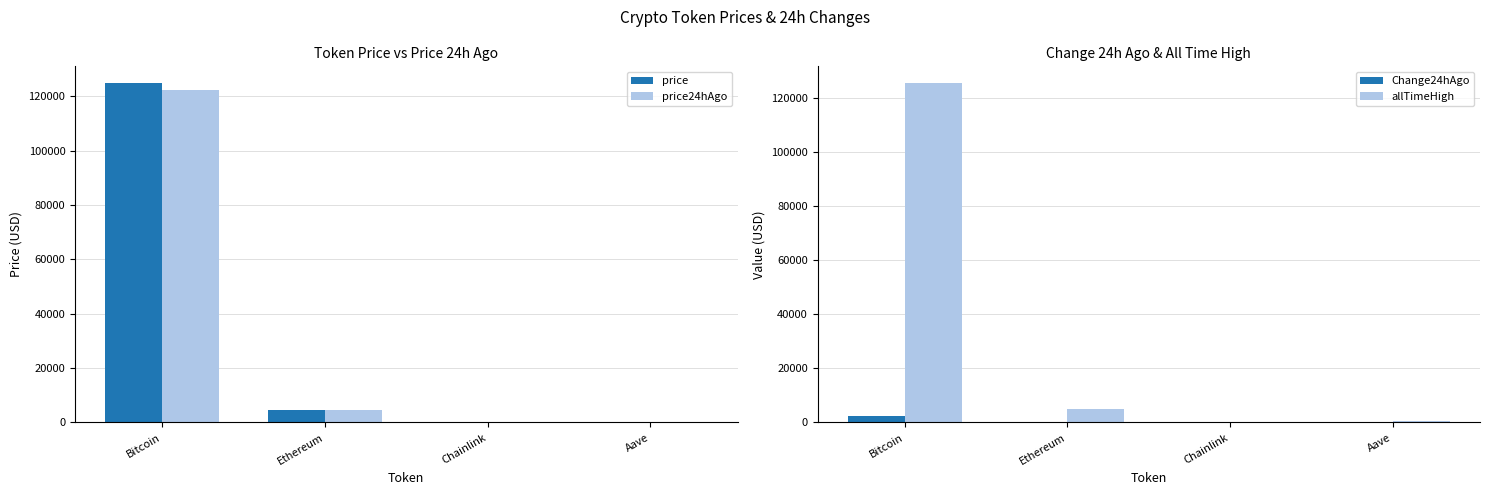

What is the difference between the highest and lowest values at Aave?

654.8